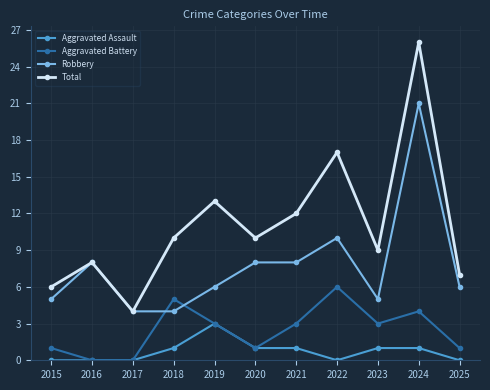

Where is the first local maximum for Total?

2016